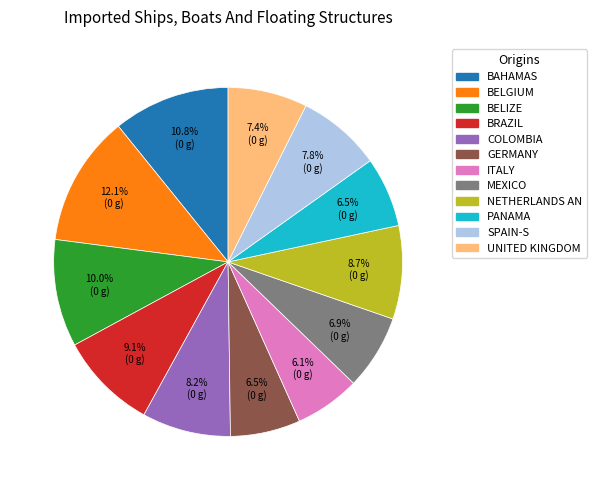

How many segments does this pie chart have?

12